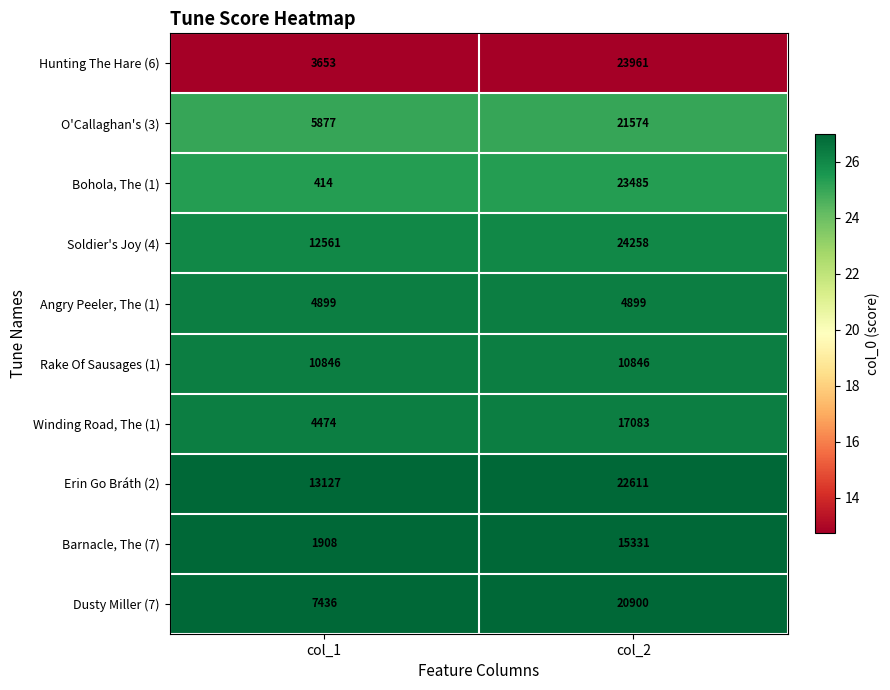

List the series in order of their peak value, highest first.

Soldier's Joy (4), Hunting The Hare (6), Bohola, The (1), Erin Go Bráth (2), O'Callaghan's (3), Dusty Miller (7), Winding Road, The (1), Barnacle, The (7), Rake Of Sausages (1), Angry Peeler, The (1)